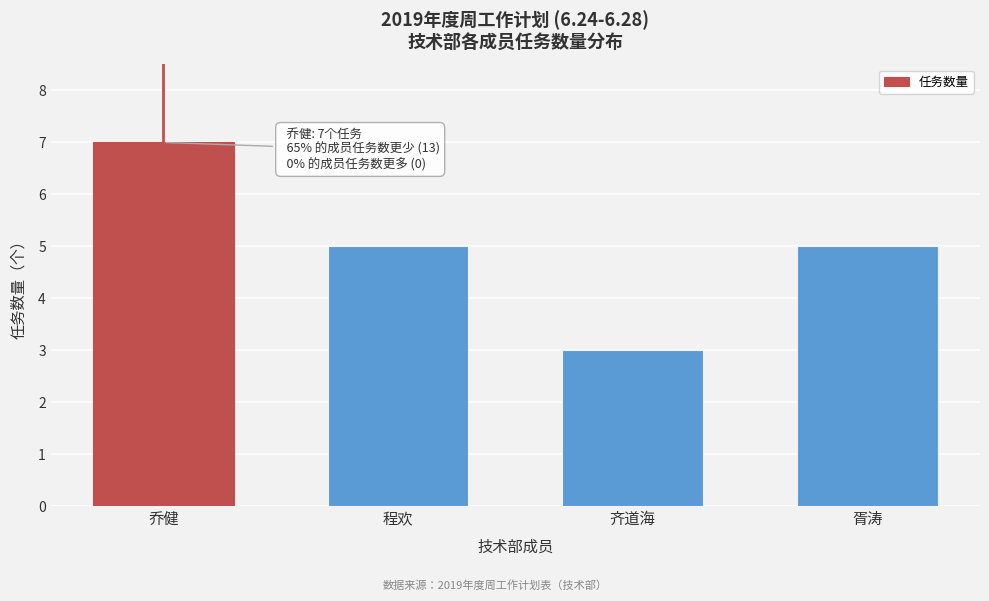

Reading right to left, what are all the values shown in this chart?

5	3	5	7